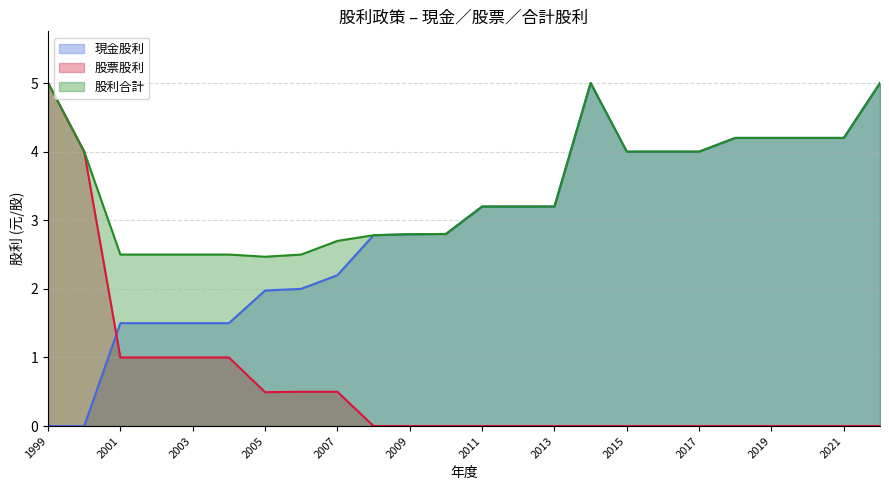

List the labels in order of 現金股利 value, smallest first.

2000, 1999, 2004, 2003, 2002, 2001, 2005, 2006, 2007, 2008, 2009, 2010, 2013, 2012, 2011, 2017, 2016, 2015, 2021, 2020, 2019, 2018, 2022, 2014